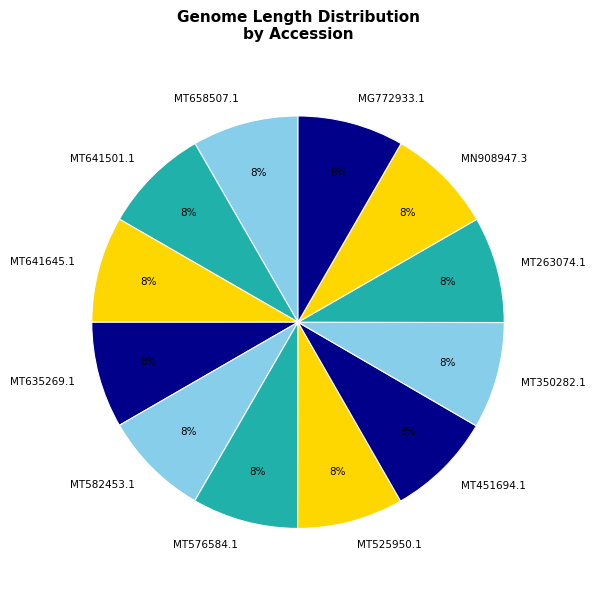

Combined, do MT350282.1 and MT635269.1 account for over 50%?

No